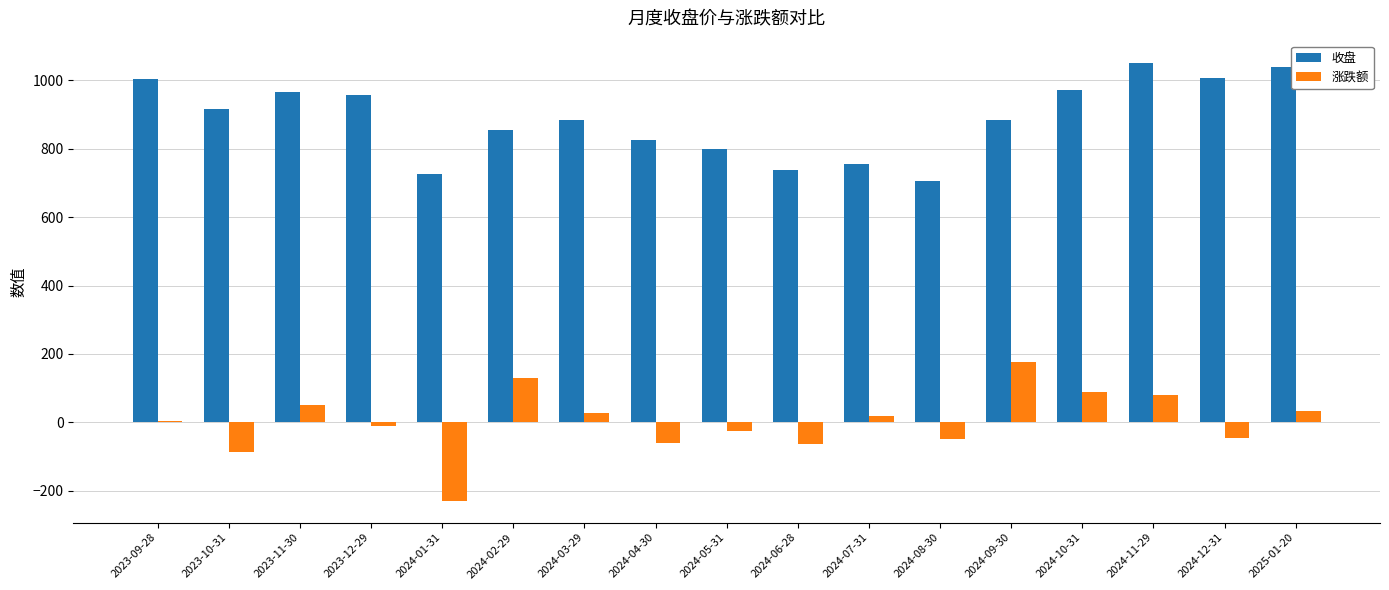

How many groups of bars are there?

17